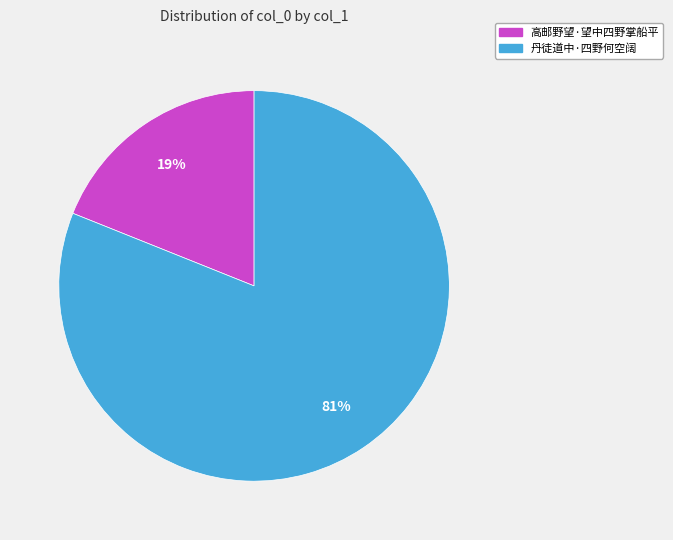

Is it true that 高邮野望·望中四野掌船平 is 11% of the pie?

False